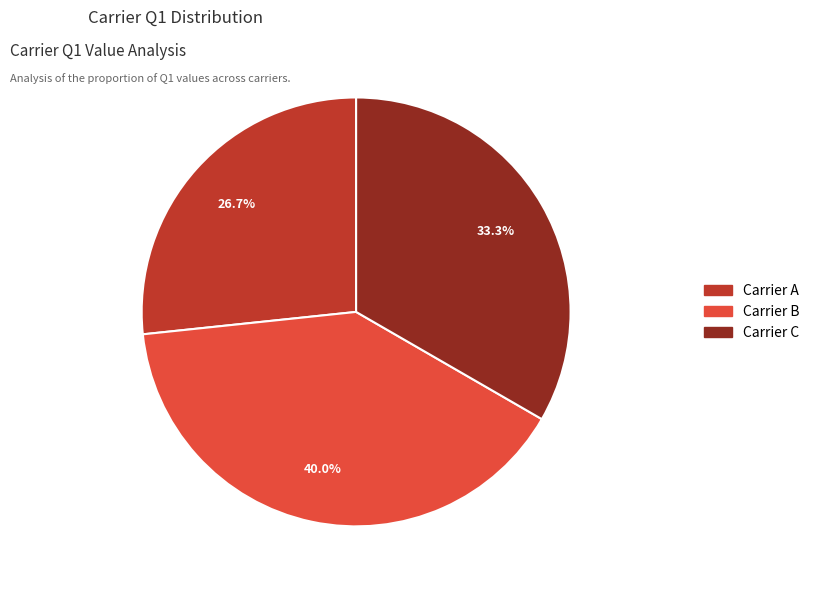

What percentage is the Carrier A slice, to the nearest percent?

27%